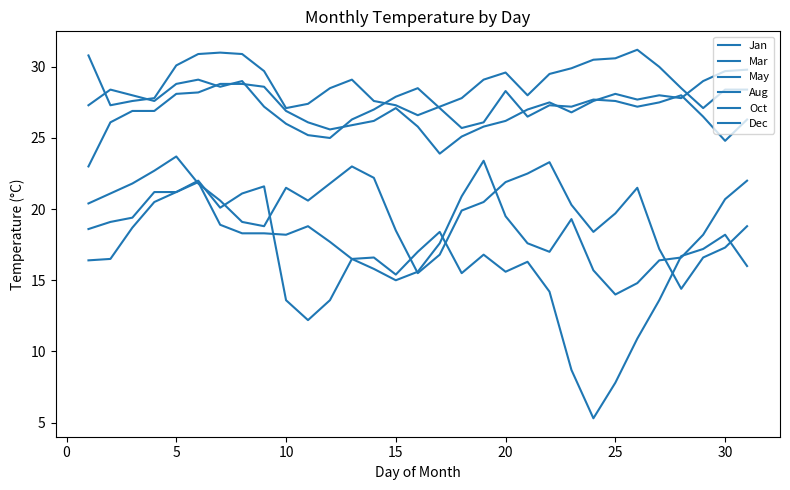

Does the chart have visible grid lines?

No